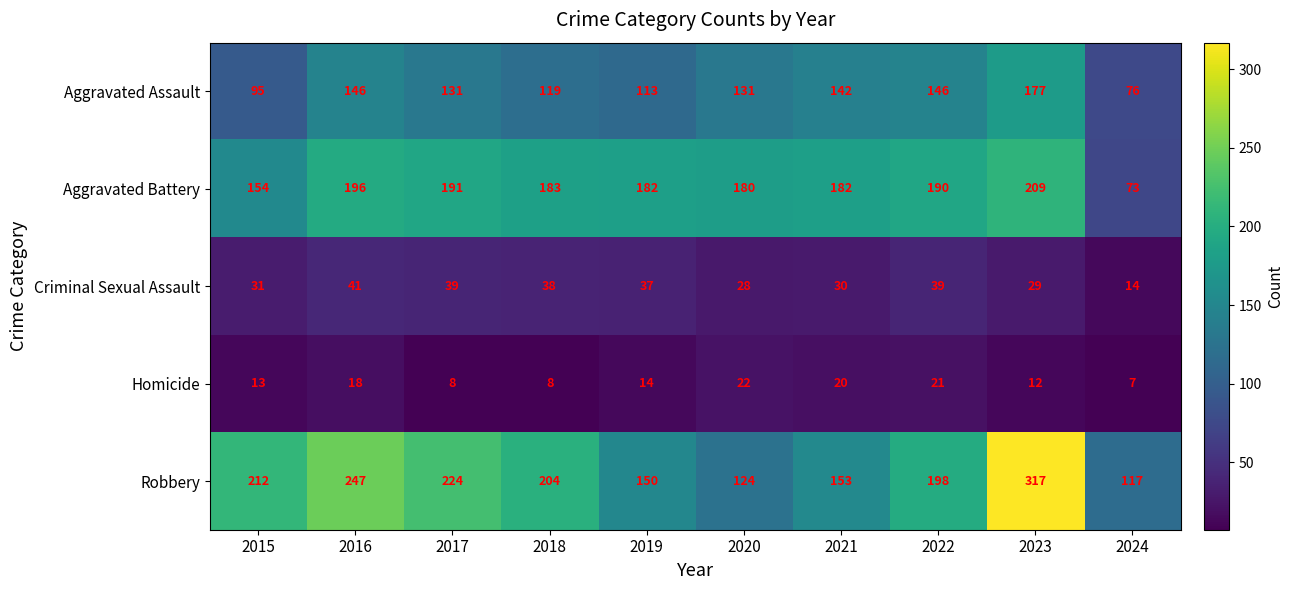

Count the number of categories in the chart.

10